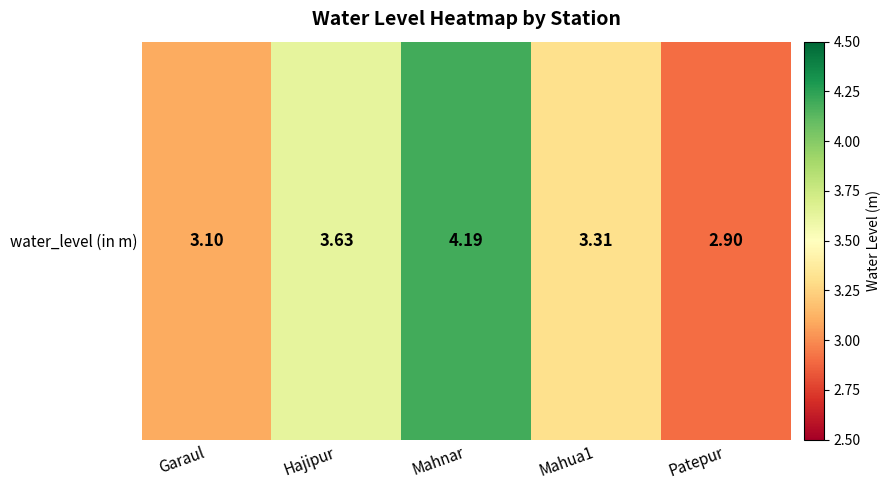

Rank the categories by value from highest to lowest.

Mahnar, Hajipur, Mahua1, Garaul, Patepur